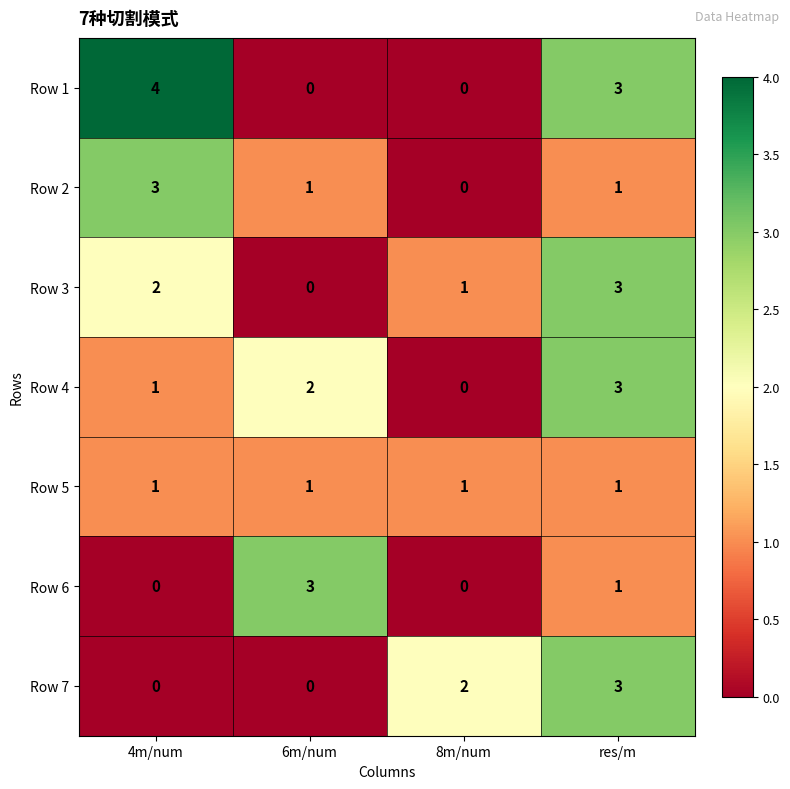

What is the spread (max minus min) of values at 6m/num?

3